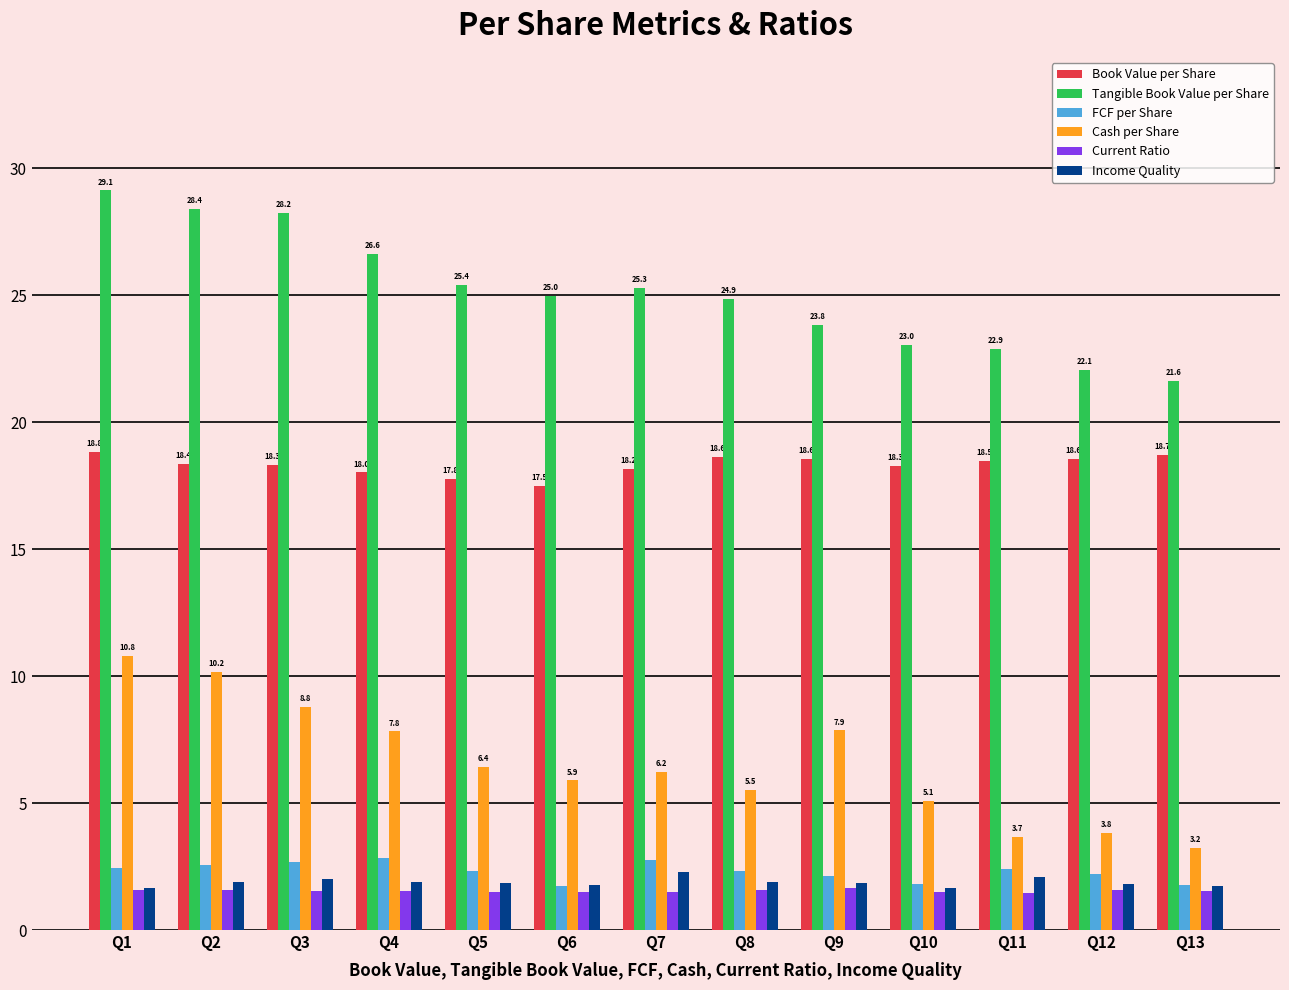

What is the difference between the second highest and minimum values in the Book Value per Share series?

1.2